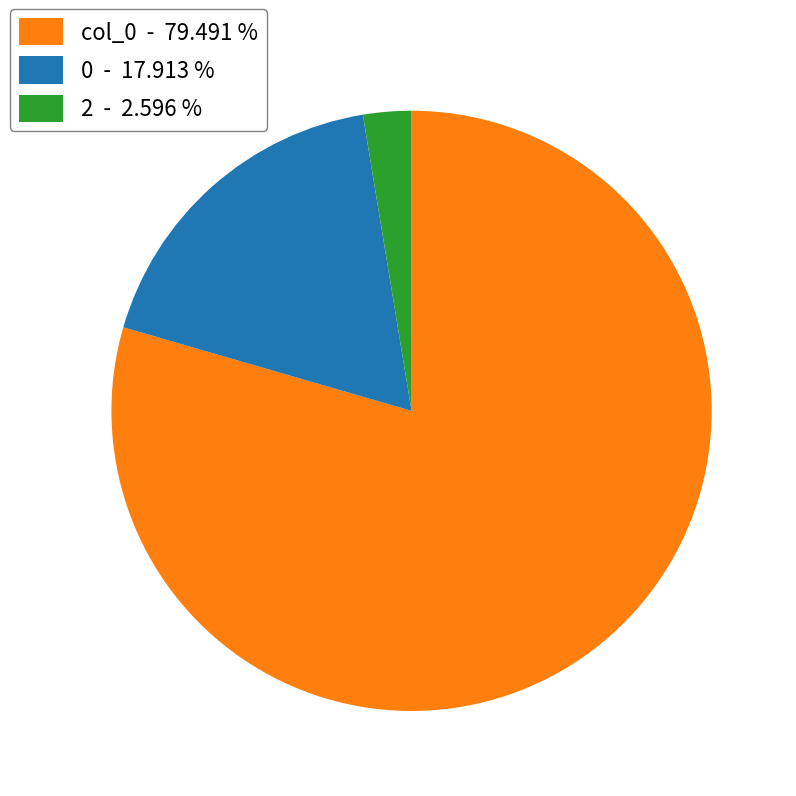

Rank the categories by value from highest to lowest.

col_0 - 79.491 %, 0 - 17.913 %, 2 - 2.596 %